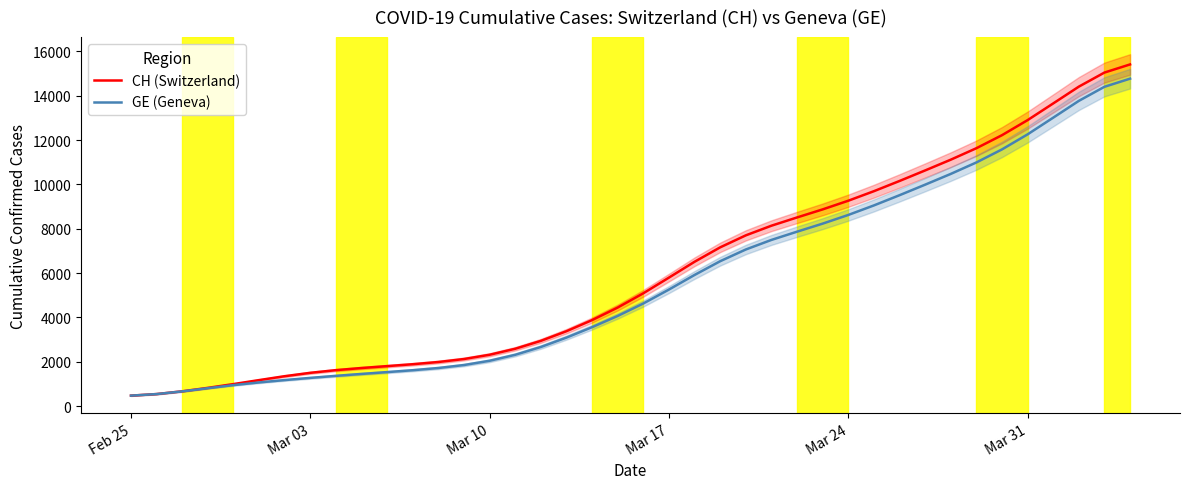

Which series has the widest spread of values?

CH (Switzerland)